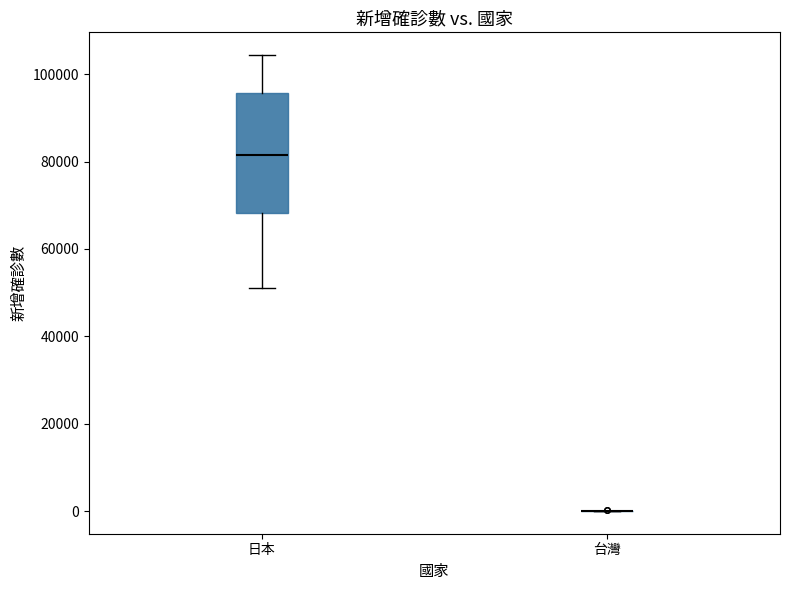

Reading left to right, transcribe this box plot: for each box, give where its median line is, the range the box spans, and where its two whiskers end, as read against the y-axis. The values are not printed on the chart, so give them approximately, as read against the axis.

日本: median 82000, box 68000 to 96000, whiskers 52000 to 104000
台灣: box collapsed to a line at 0, whiskers 0 to 0